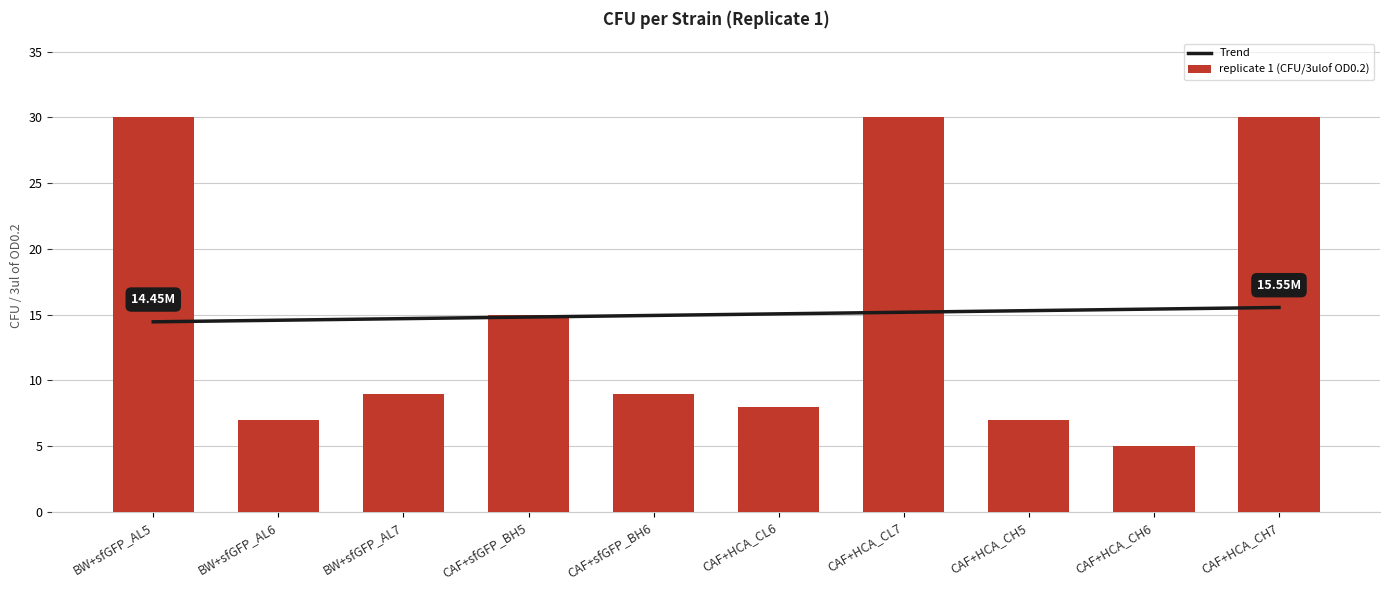

At how many categories does at least one series exceed 22944421?

3